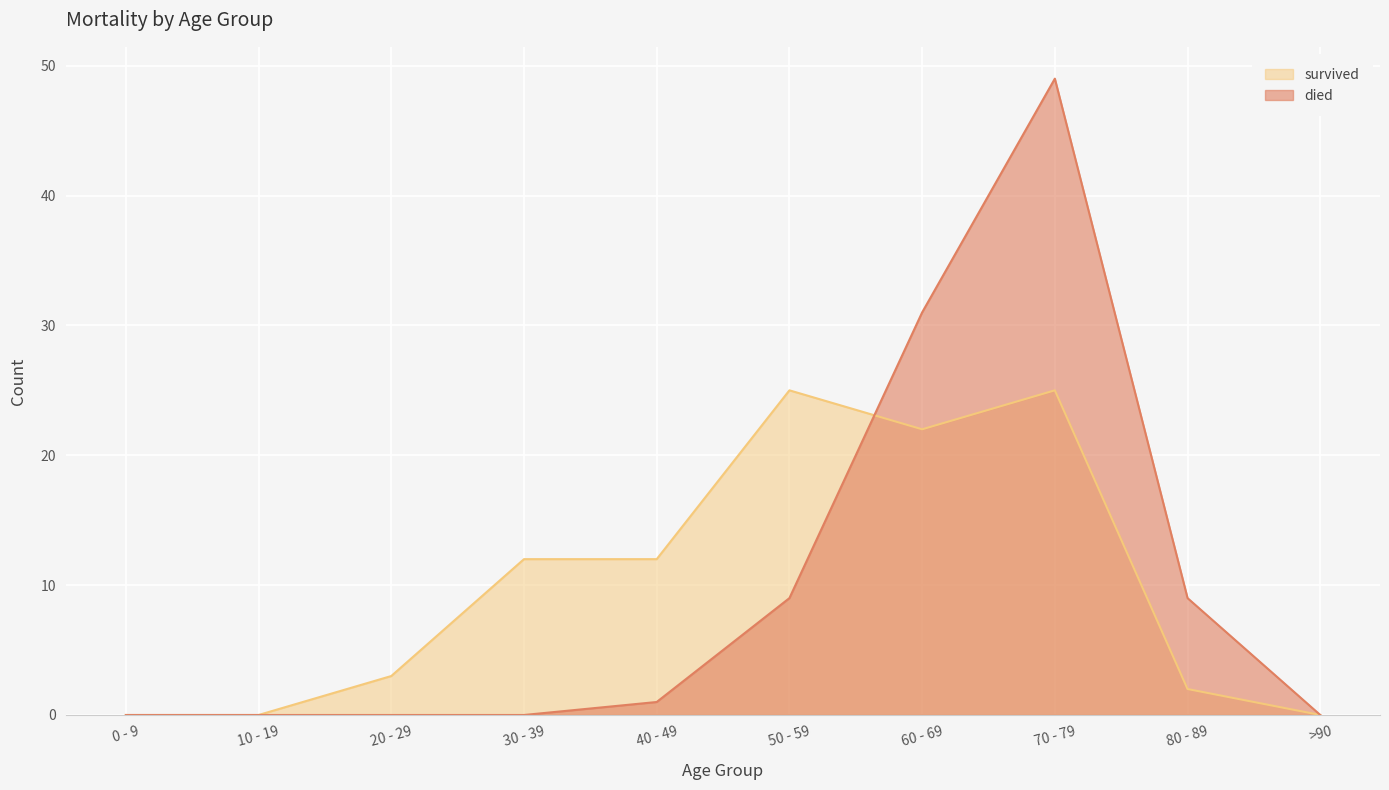

The value of survived at 40 - 49 is 12. True or false?

True